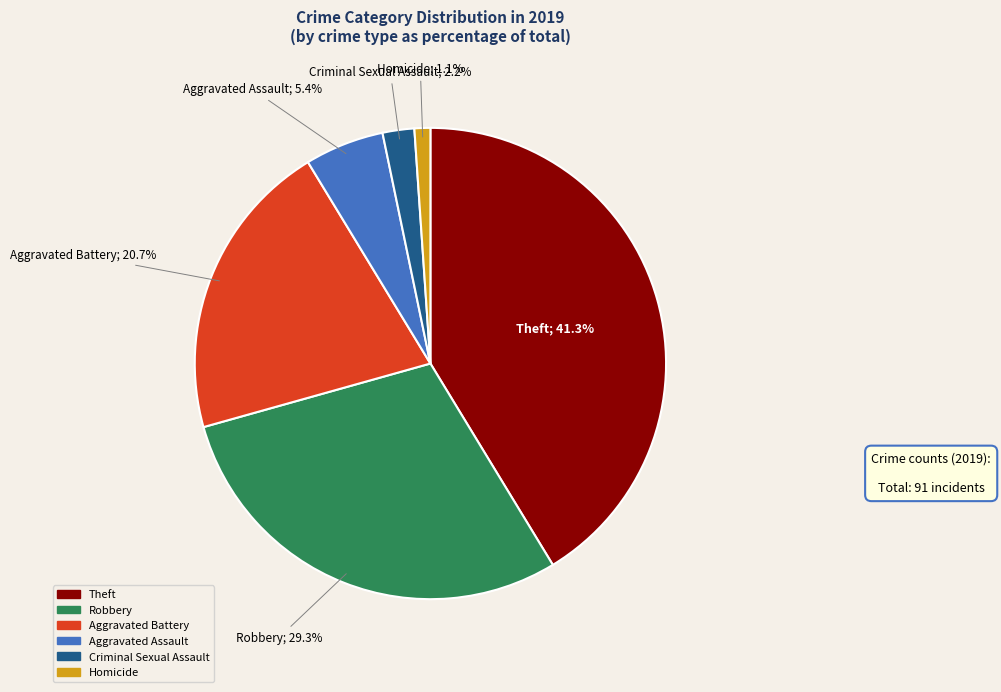

Is there any slice that represents more than half of the pie?

No